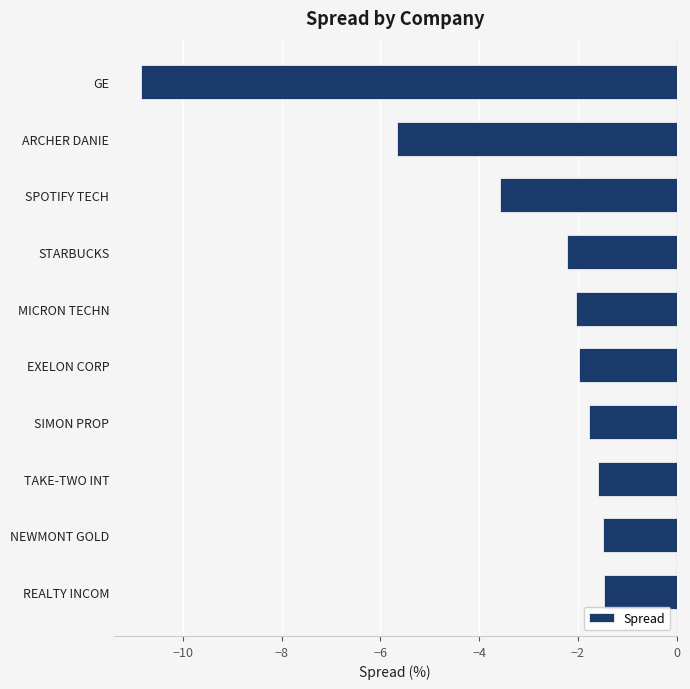

Reading bottom to top, what are all the values shown in this chart?

-1.5	-1.5	-1.6	-1.8	-2.0	-2.0	-2.2	-3.6	-5.7	-10.8